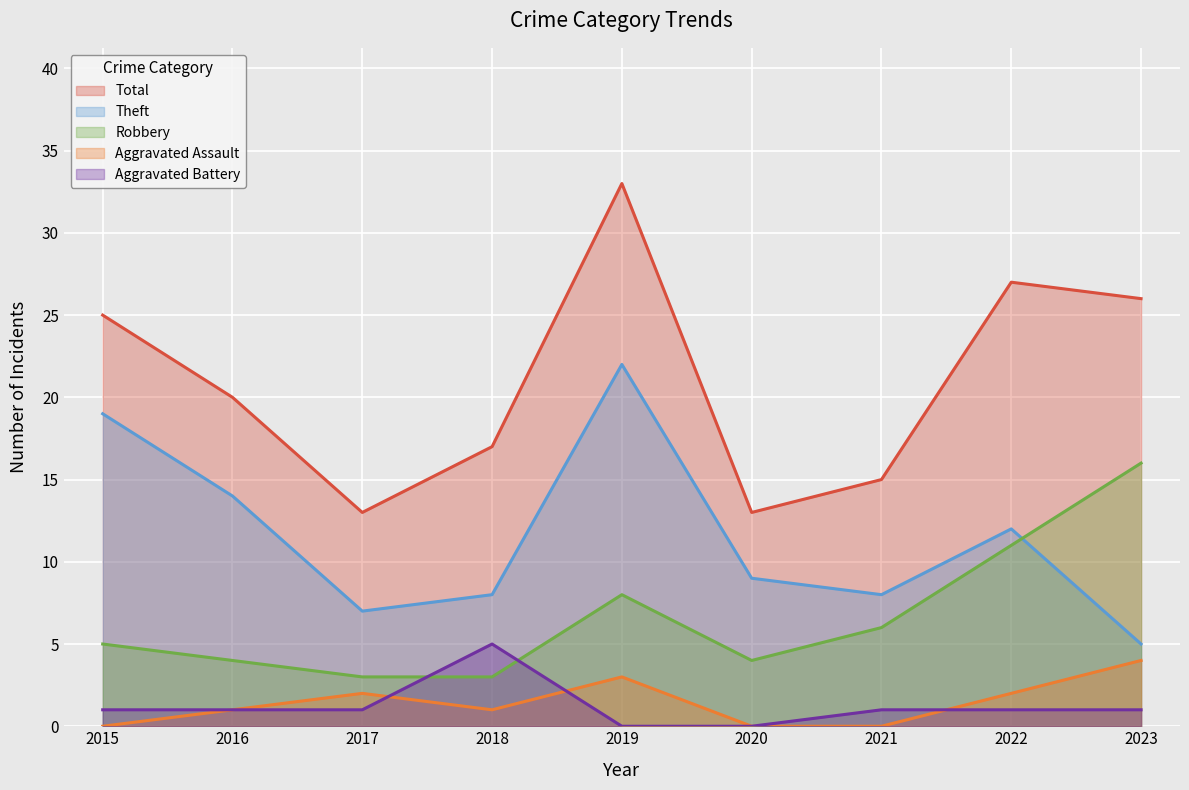

What is the spread (max minus min) of values at 2017?

12